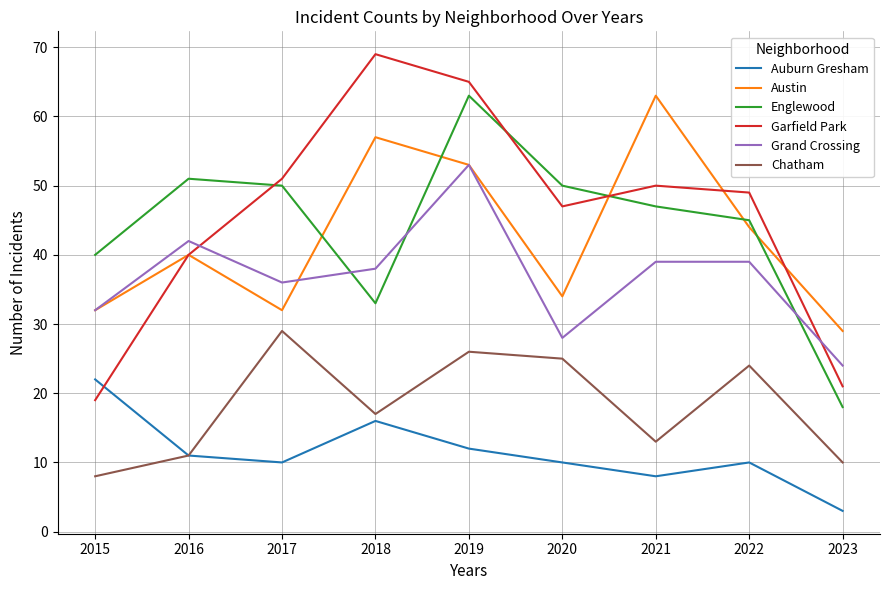

At which category is the sum across all series the highest?

2019